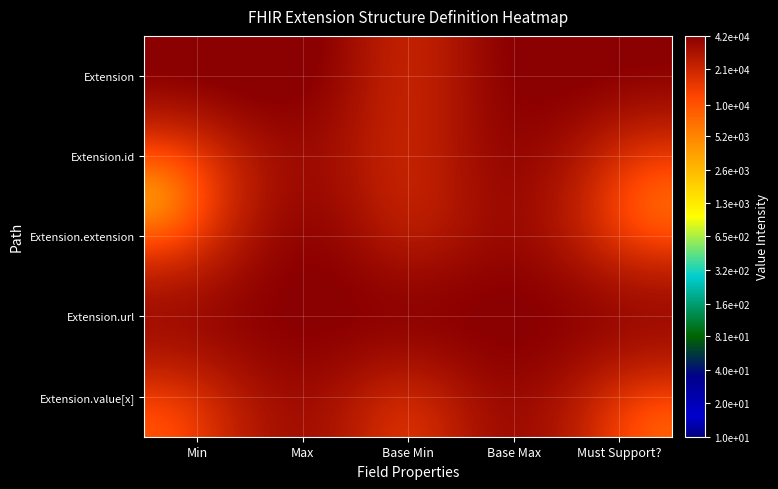

Rank the series by their maximum value, from lowest to highest.

Extension.value[x], Extension.url, Extension.id, Extension, Extension.extension